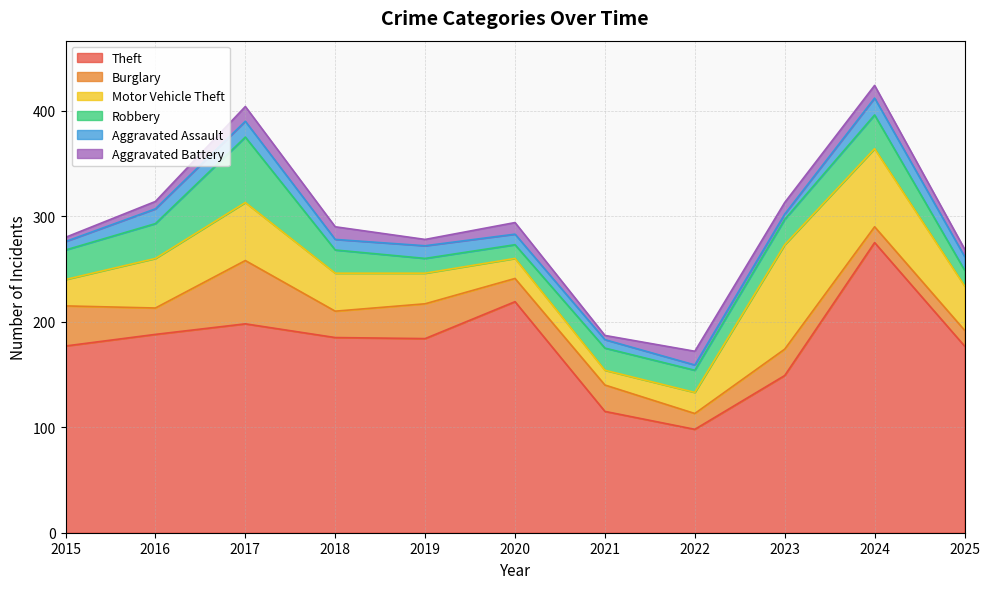

In Burglary, how many points are lower than both neighbors (excluding endpoints)?

4